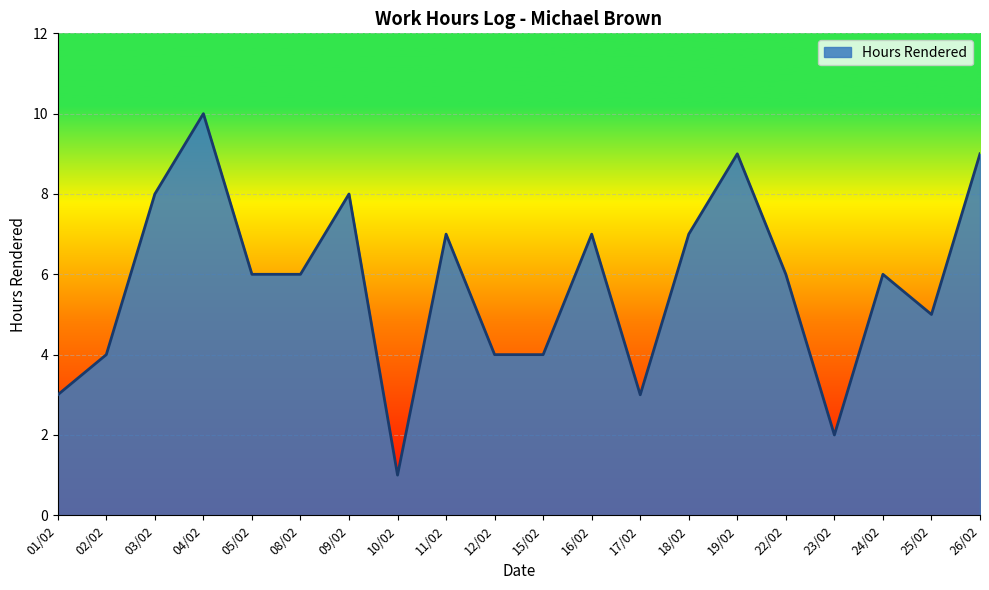

What is the sum of all values?

115